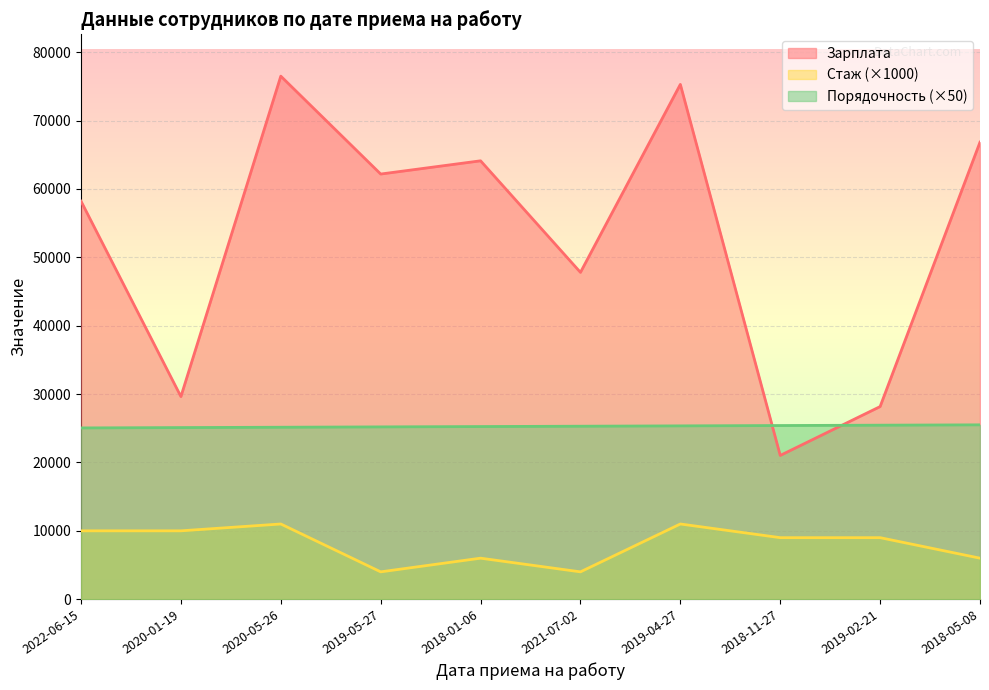

After their last crossing, which series has the higher values: Зарплата or Порядочность?

Зарплата